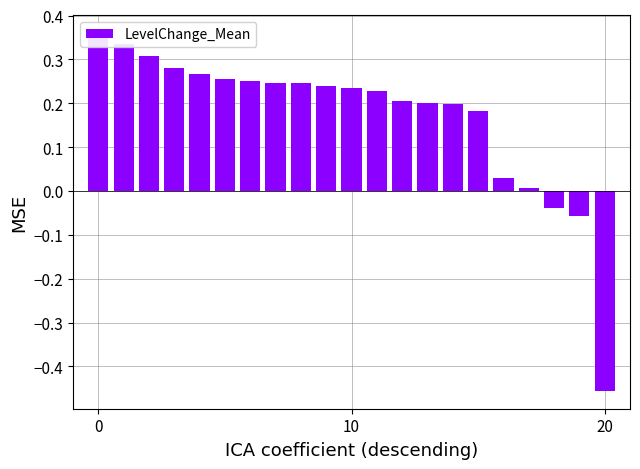

What value does the data have at 9?

0.2